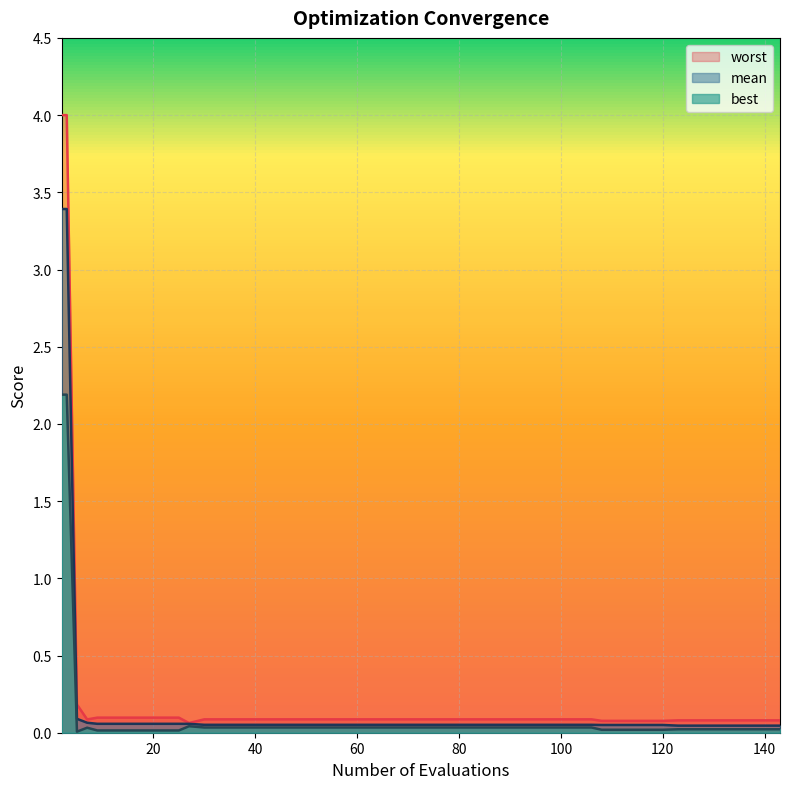

Which series has the widest spread of values?

worst